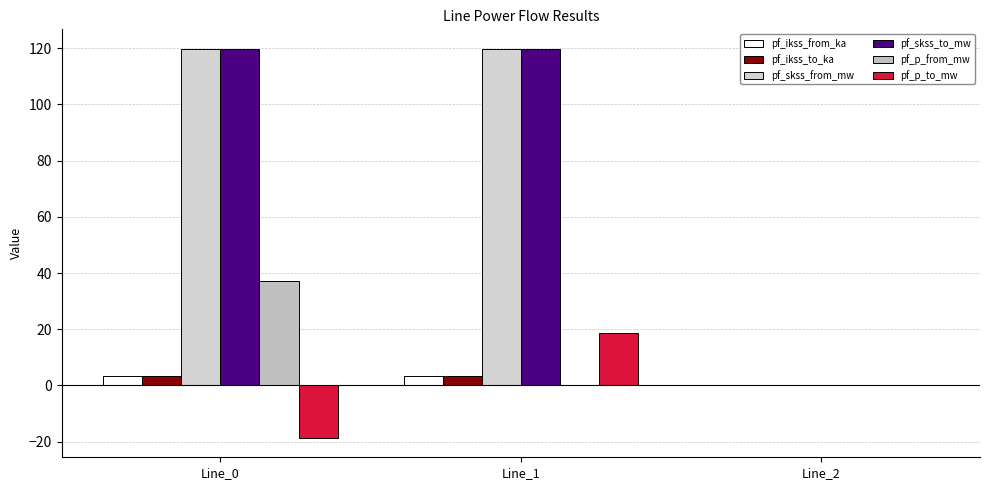

Which series has the largest total across all categories?

pf_skss_from_mw